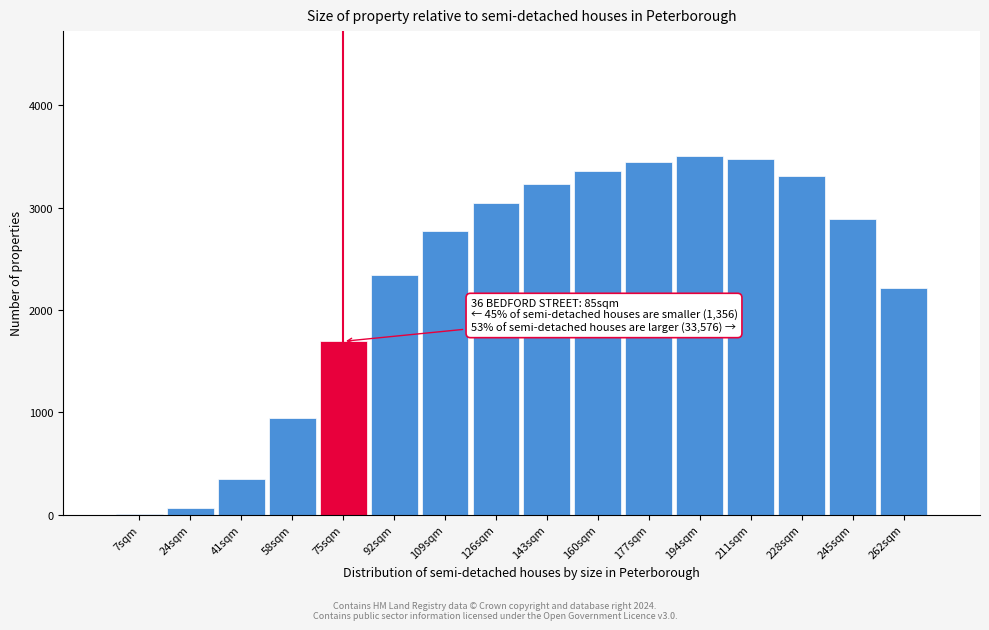

Reading left to right, what are all the values shown in this chart?

7sqm=4	24sqm=66	41sqm=345	58sqm=941	75sqm=1693	92sqm=2337	109sqm=2772	126sqm=3046	143sqm=3227	160sqm=3355	177sqm=3447	194sqm=3500	211sqm=3479	228sqm=3306	245sqm=2890	262sqm=2217